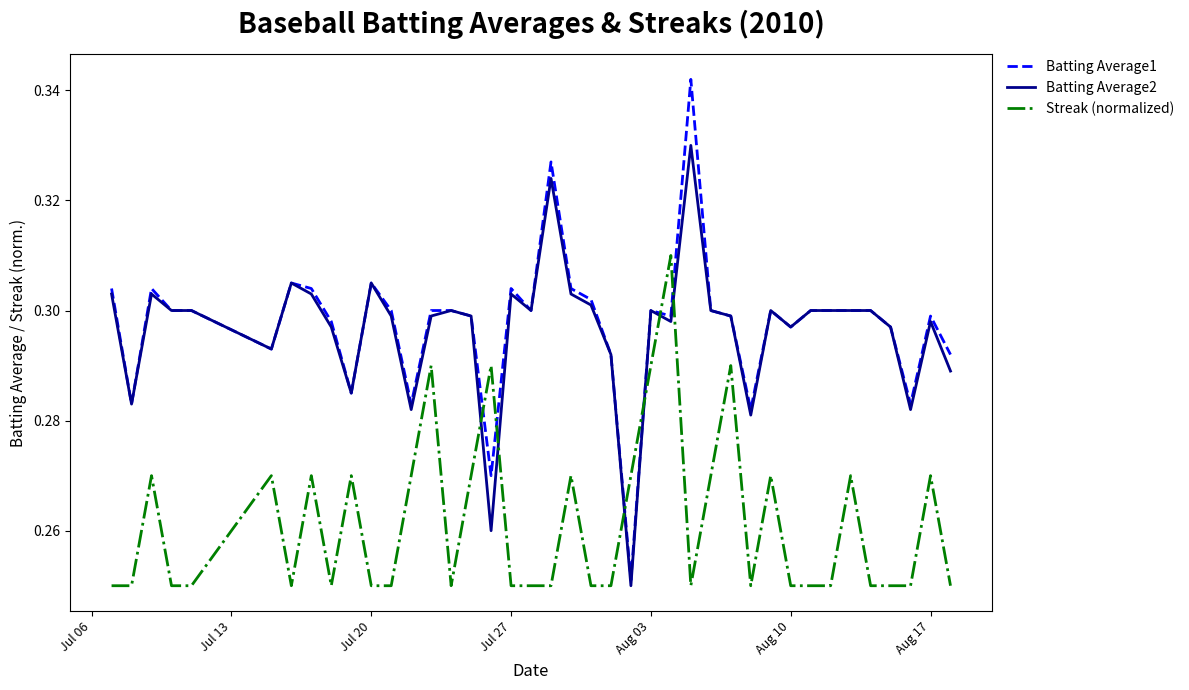

How many times do Batting Average1 and Streak (normalized) cross each other?

6